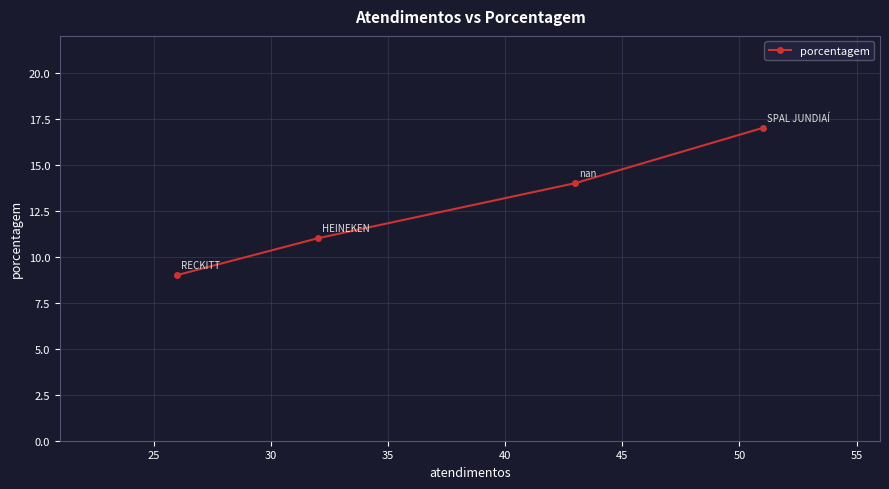

What is the greatest value displayed?

17